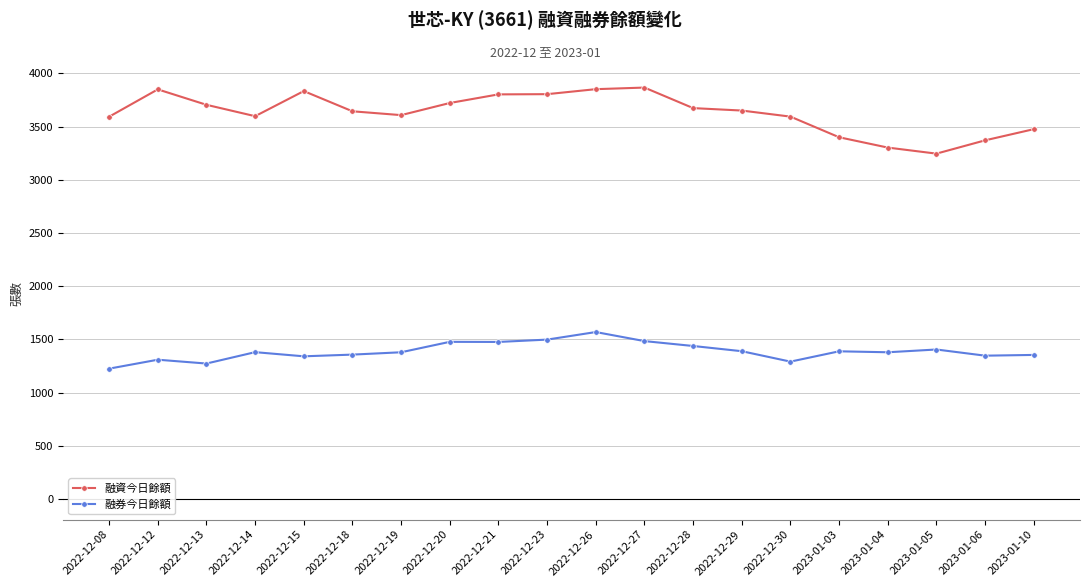

Is this an area chart (filled region under the line)?

No